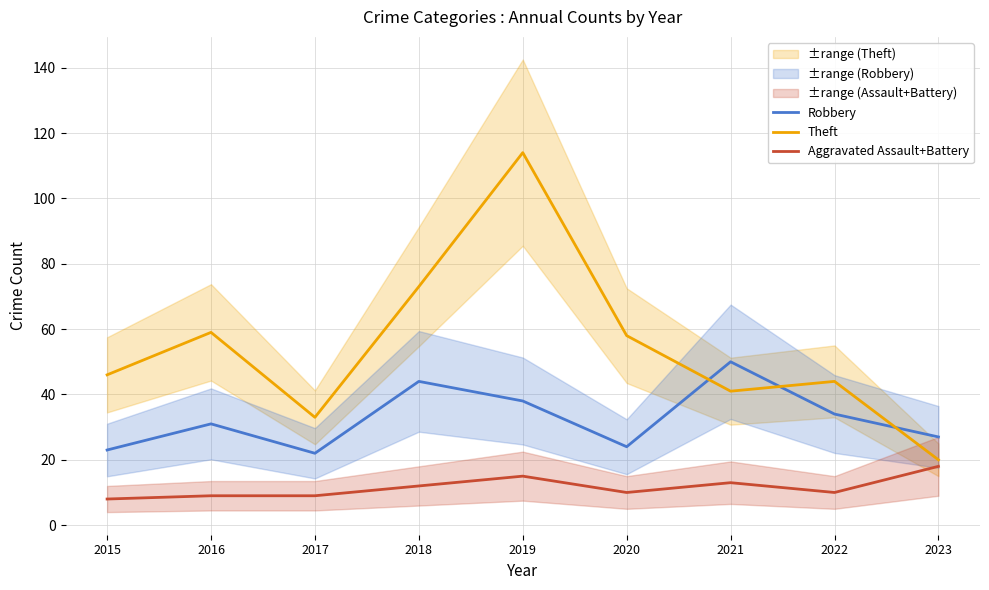

What is the average value of the Theft series?

54